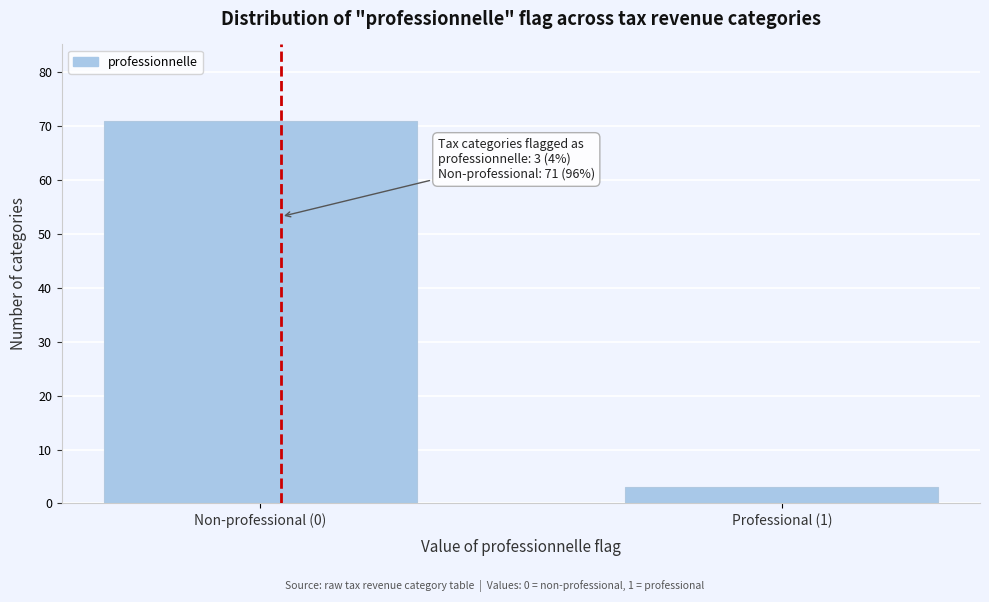

Reading left to right, list all the values displayed in this chart.

Non-professional (0)=71	Professional (1)=3